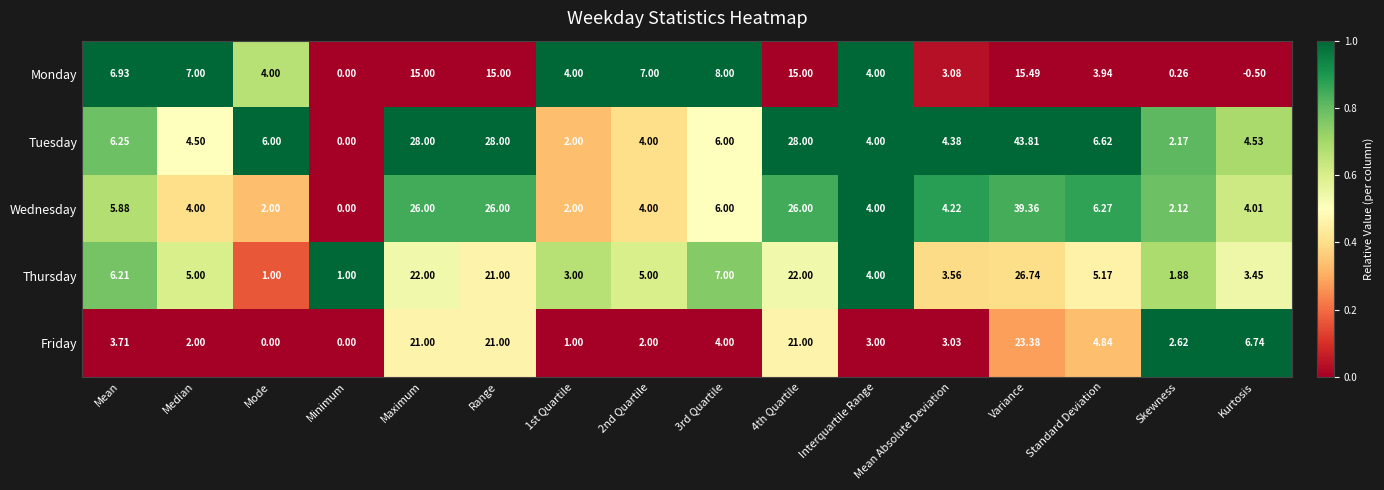

Which series has the widest spread of values?

Tuesday